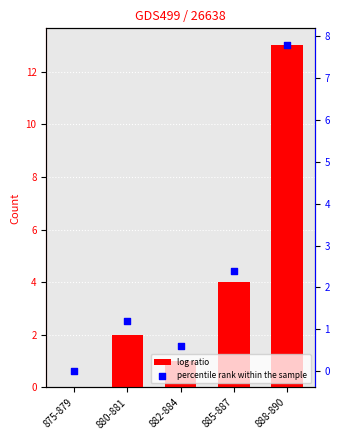

Which series reaches the maximum Y coordinate?

log ratio